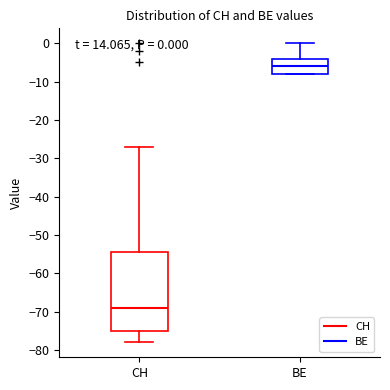

Which box's median line is the lowest?

CH